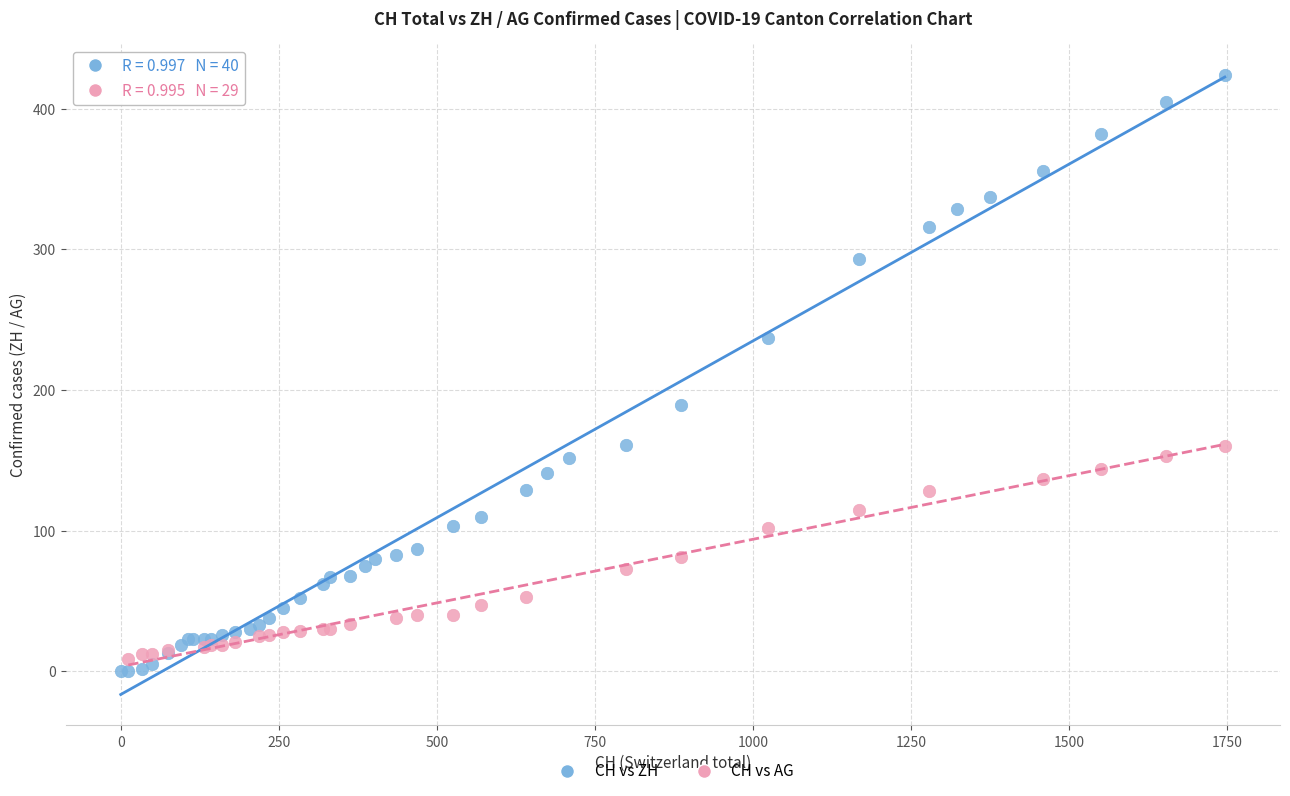

Which series has the largest Y range (max minus min)?

CH vs ZH